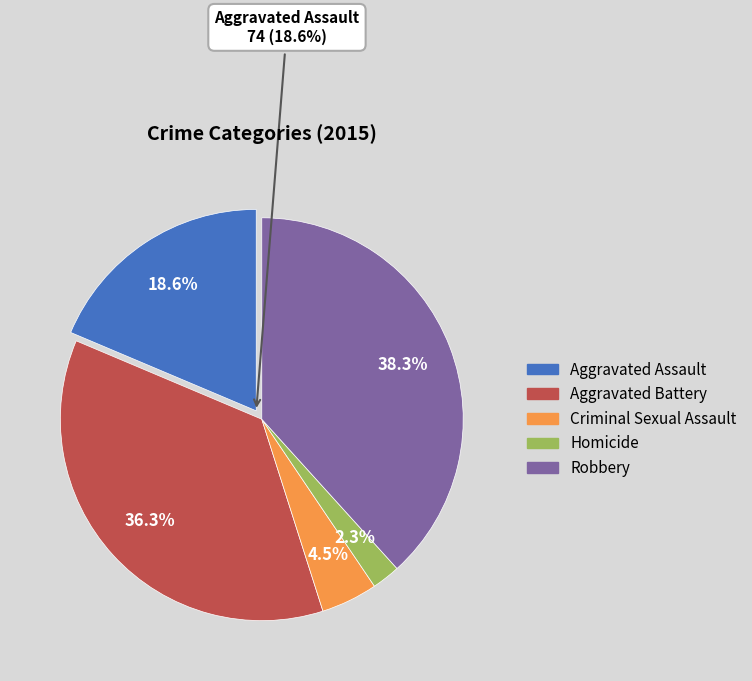

True or false: Robbery accounts for 38% of the total.

True